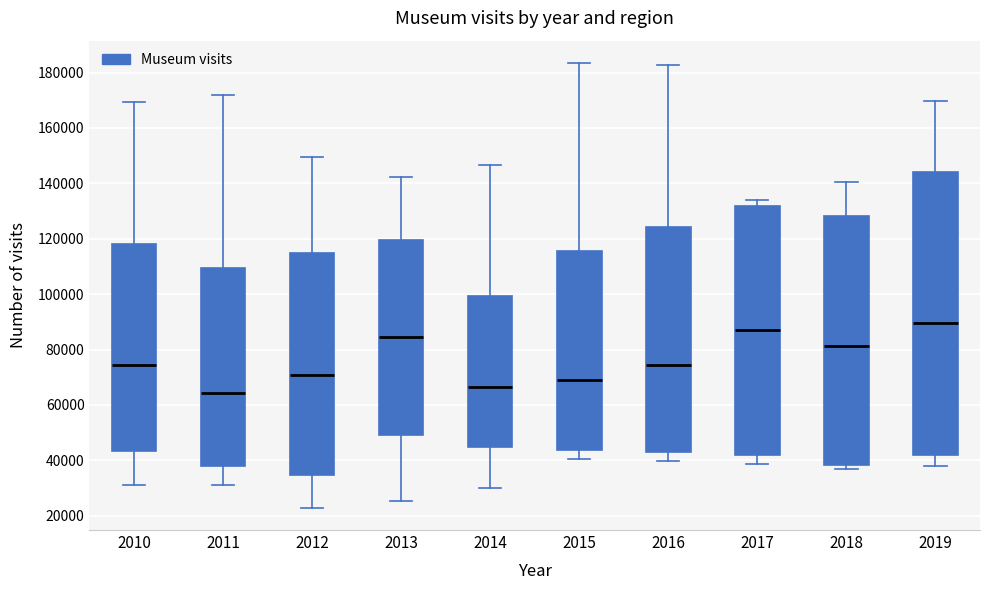

Reading left to right, transcribe this box plot: for each box, give where its median line is, the range the box spans, and where its two whiskers end, as read against the y-axis. The values are not printed on the chart, so give them approximately, as read against the axis.

2010: median 74000, box 44000 to 118000, whiskers 32000 to 170000
2011: median 64000, box 38000 to 110000, whiskers 32000 to 172000
2012: median 70000, box 34000 to 114000, whiskers 22000 to 150000
2013: median 84000, box 50000 to 120000, whiskers 26000 to 142000
2014: median 66000, box 44000 to 100000, whiskers 30000 to 146000
2015: median 68000, box 44000 to 116000, whiskers 40000 to 184000
2016: median 74000, box 44000 to 124000, whiskers 40000 to 182000
2017: median 88000, box 42000 to 132000, whiskers 38000 to 134000
2018: median 82000, box 38000 to 128000, whiskers 36000 to 140000
2019: median 90000, box 42000 to 144000, whiskers 38000 to 170000